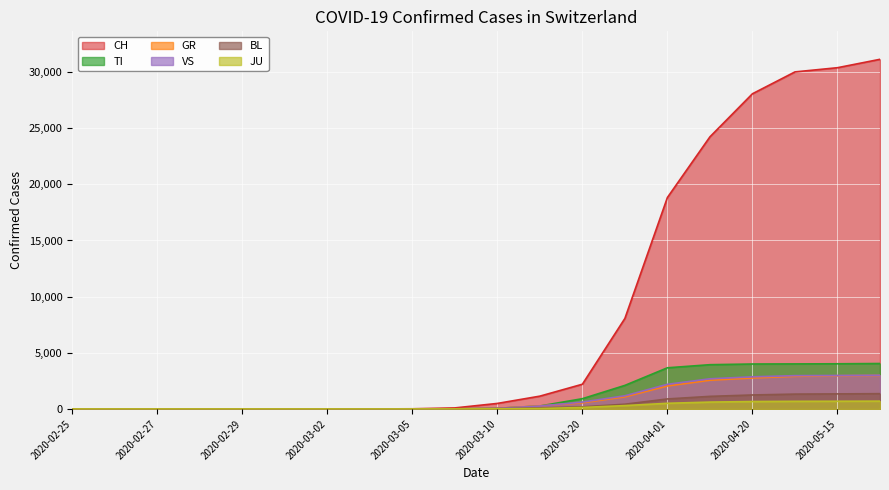

Which series changed the most between 2020-02-27 and 2020-03-10?

CH